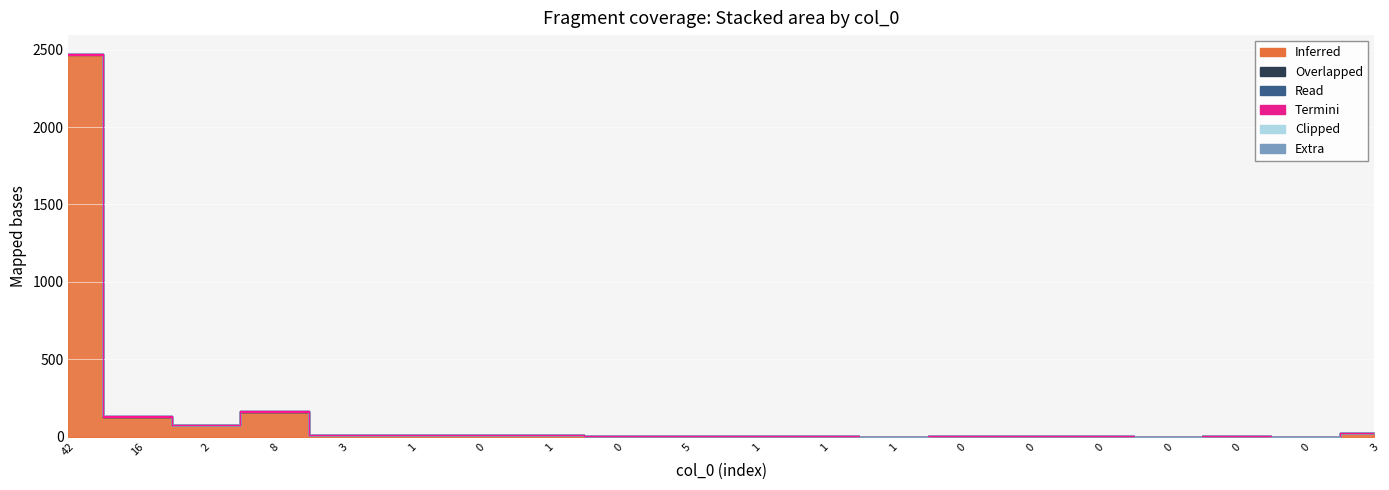

How many lines are shown in the chart?

6